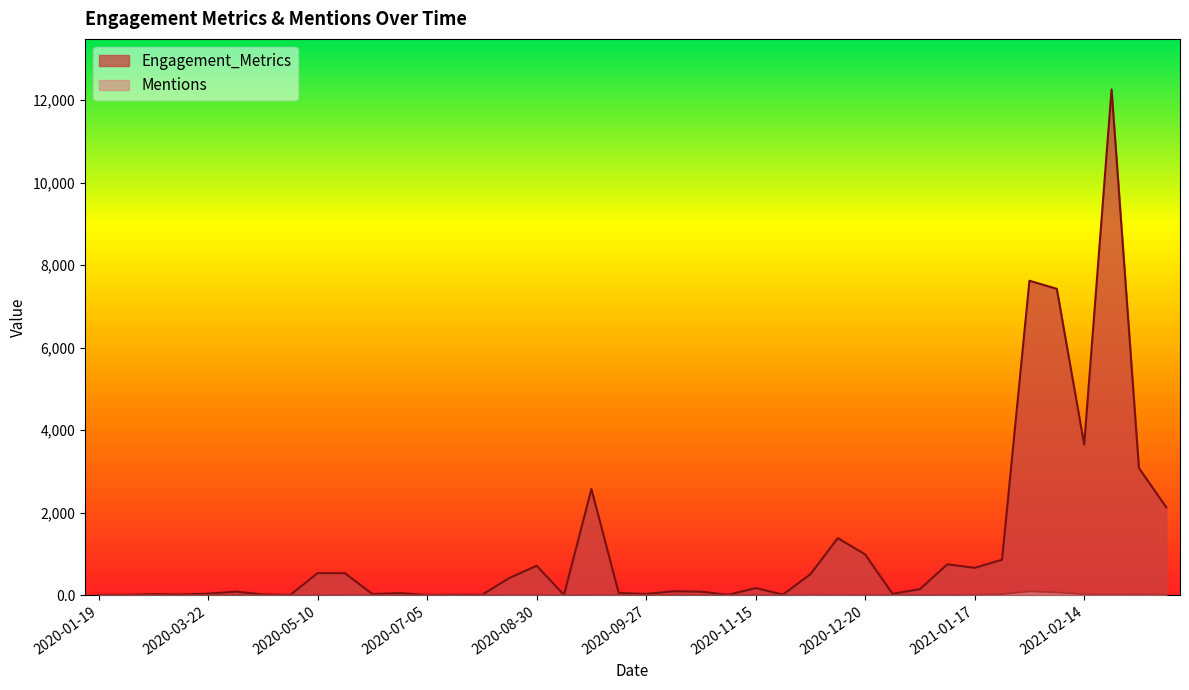

List the series in order of their overall mean, lowest first.

Mentions, Engagement_Metrics